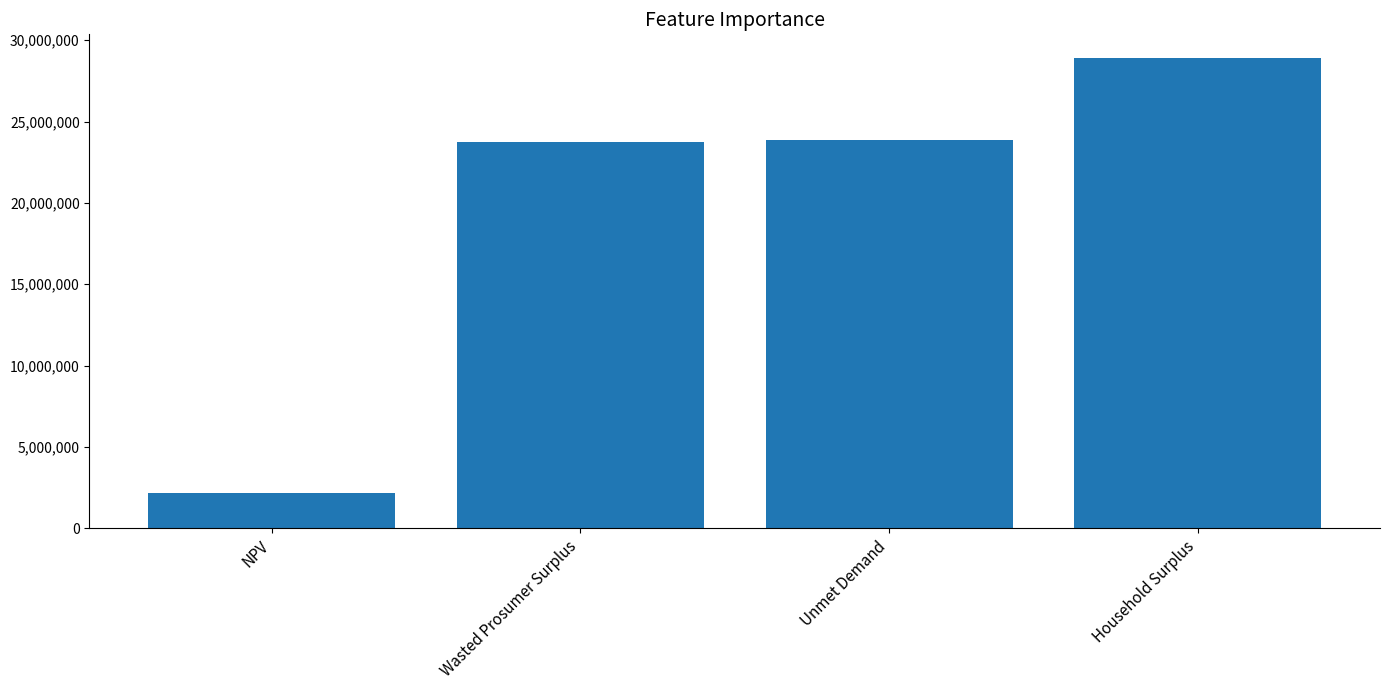

What is the approximate value at Wasted Prosumer Surplus?

23722617.5